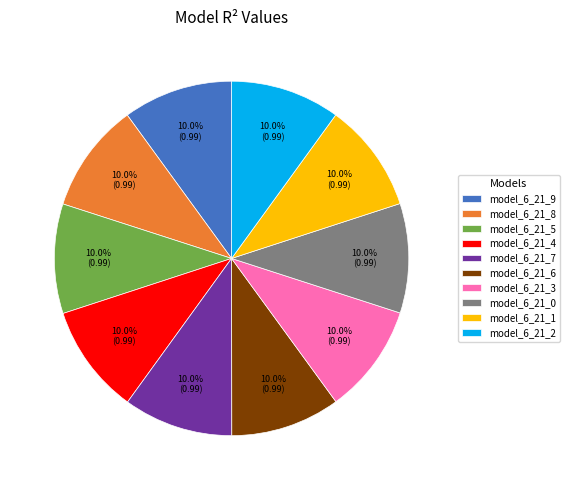

Is model_6_21_5 the majority of the pie?

No